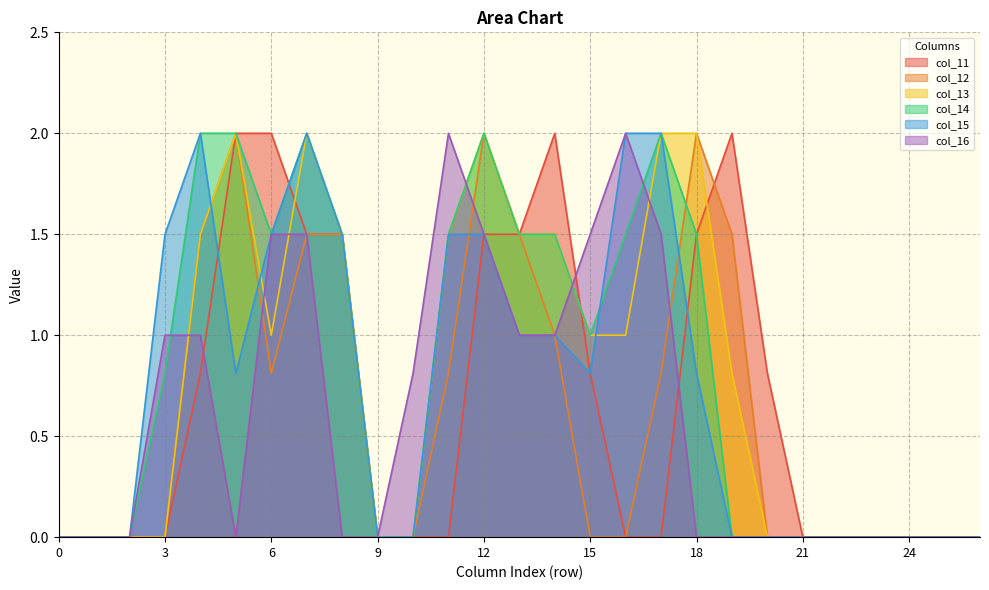

What is the difference between the second highest and minimum values in the col_13 series?

2.0